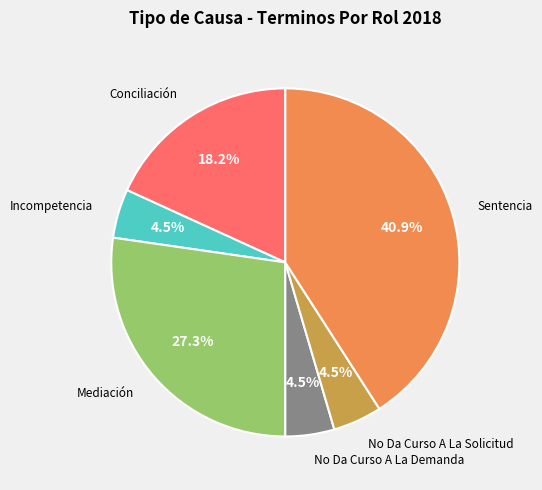

Does any single category account for the majority?

No